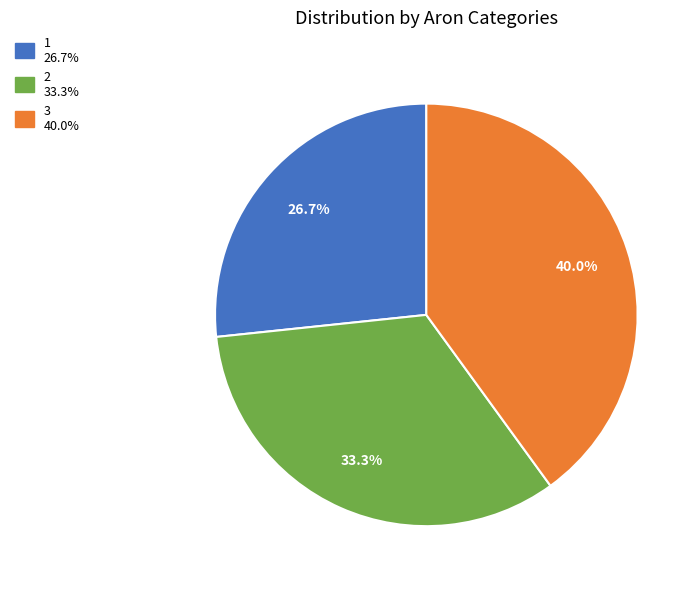

Approximately how many times larger is the value at 3 compared to 2?

1.2